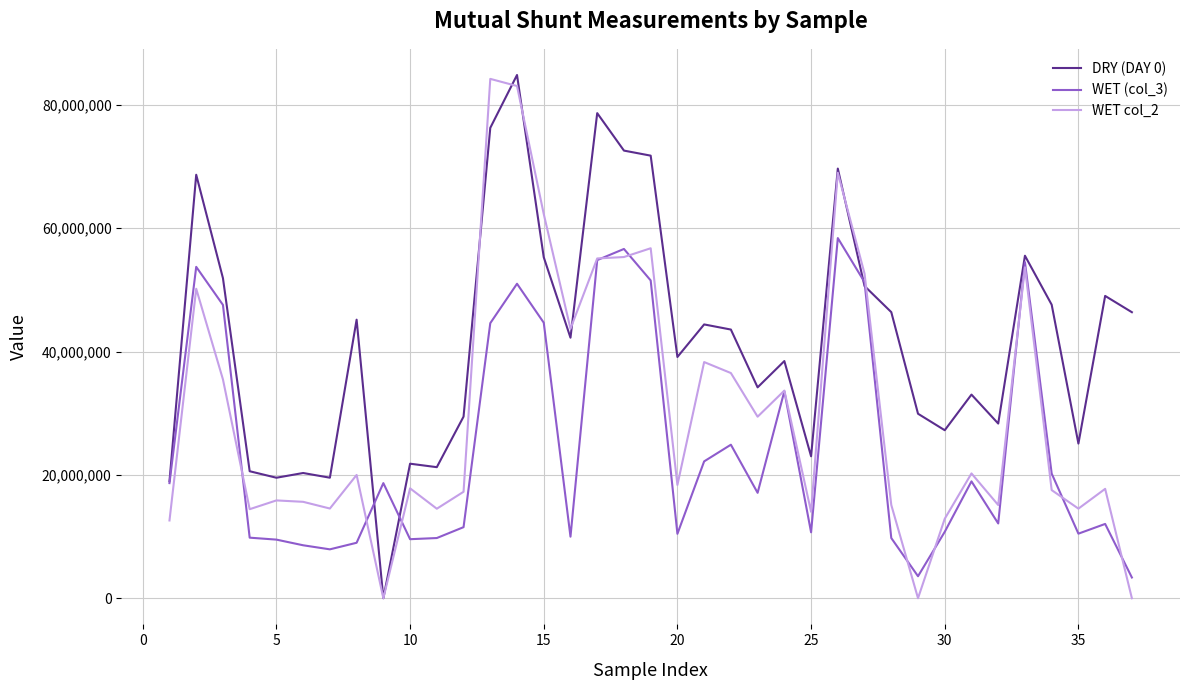

True or false: WET (col_3) and DRY (DAY 0) cross at least once.

True